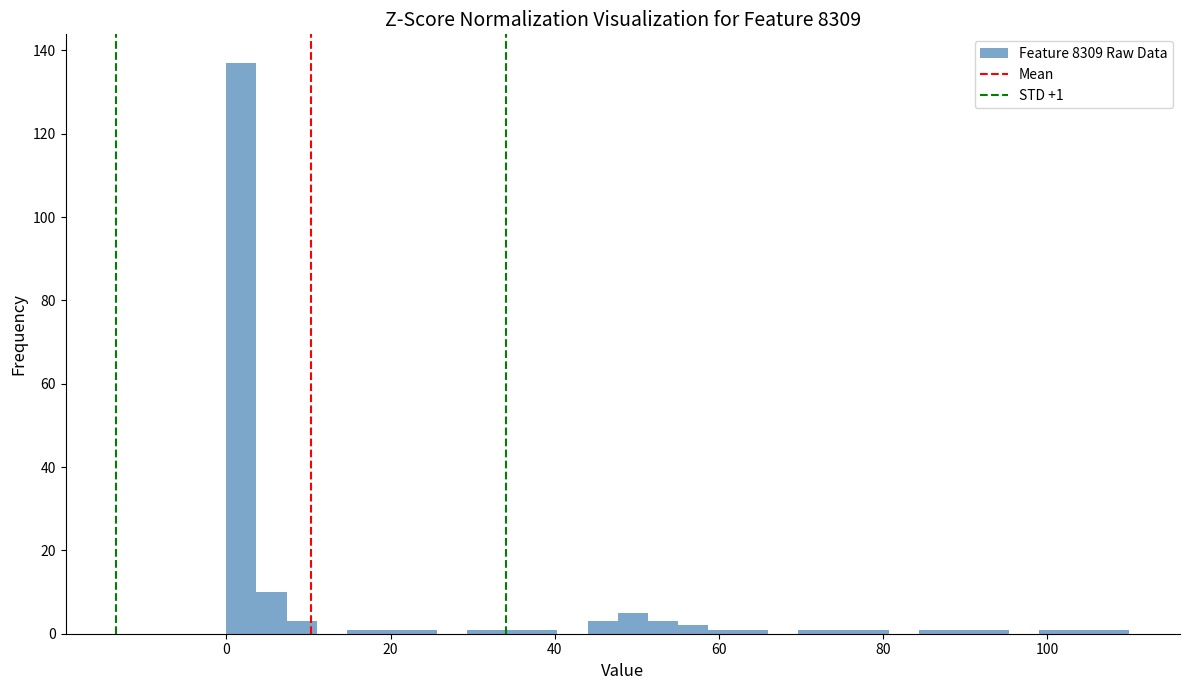

Around what value on the x-axis is the tallest bar? Give the approximate position of its centre, as read against the axis.

2